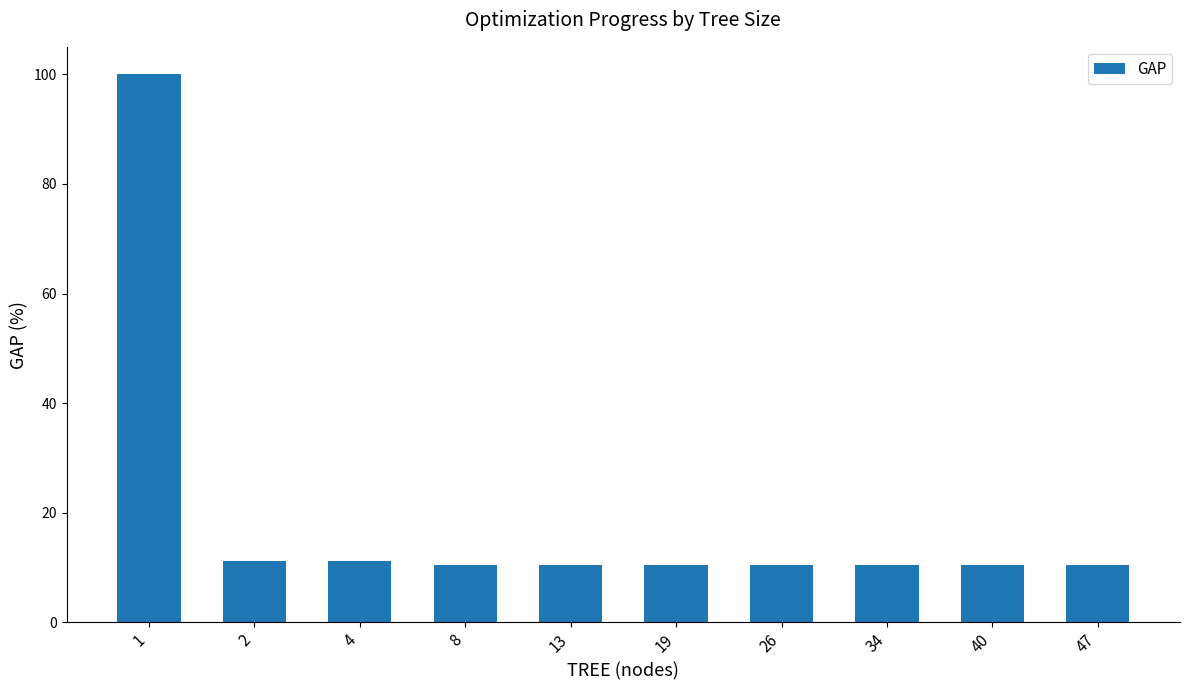

What is the value of the 6th bar from the left?

10.4